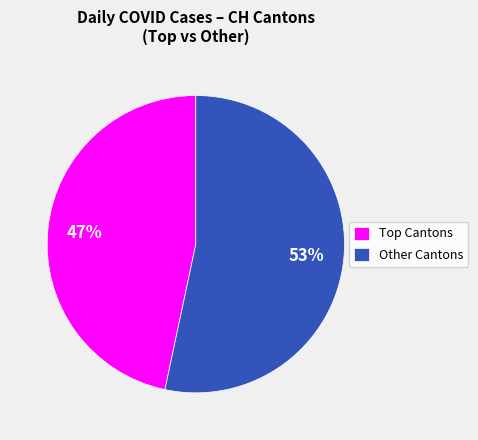

Is there a majority slice in this chart?

Yes